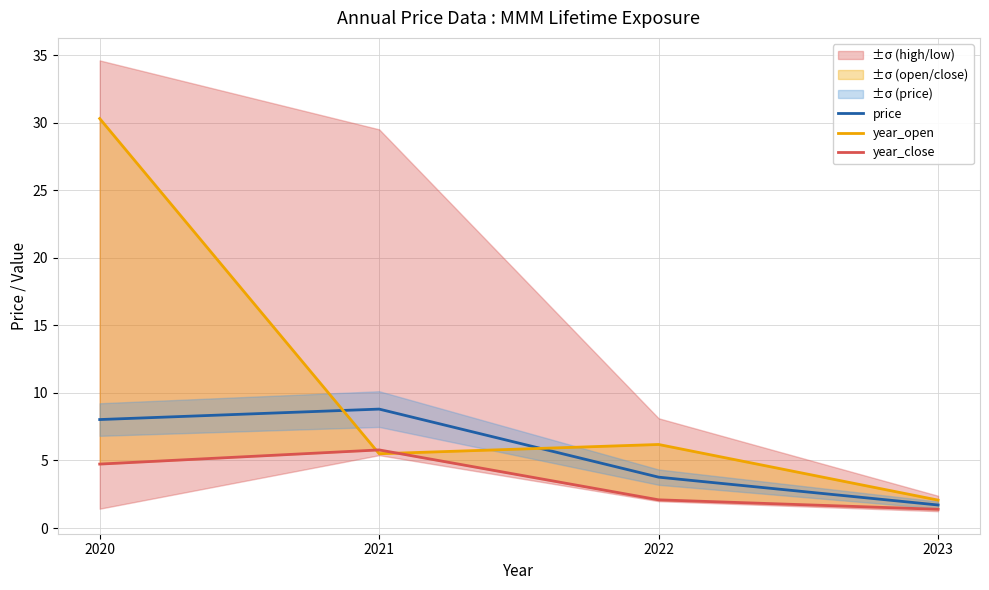

True or false: price has a value of 8.0 at 2020.

True